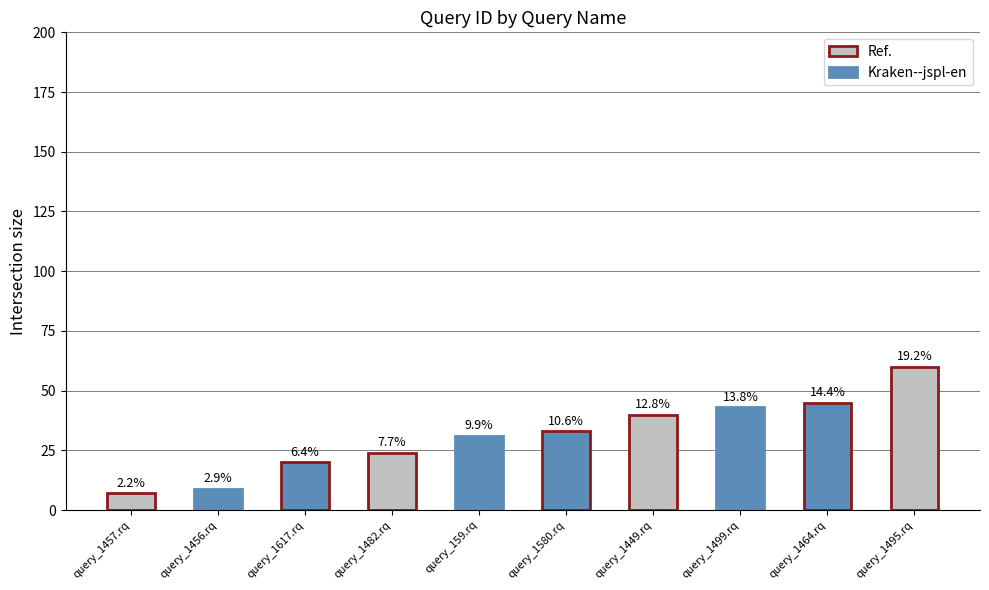

What is the label of the 3rd bar from the left?

query_1617.rq